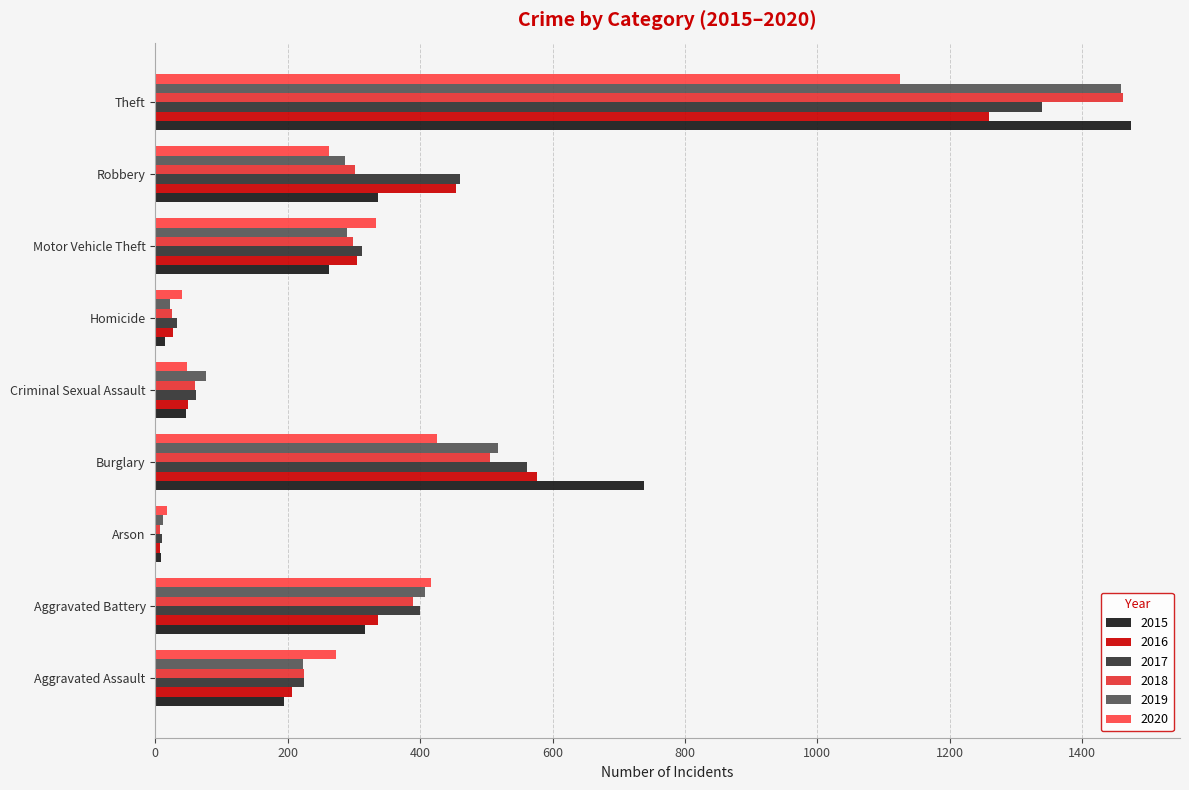

What is the total value across all series at Criminal Sexual Assault?

342